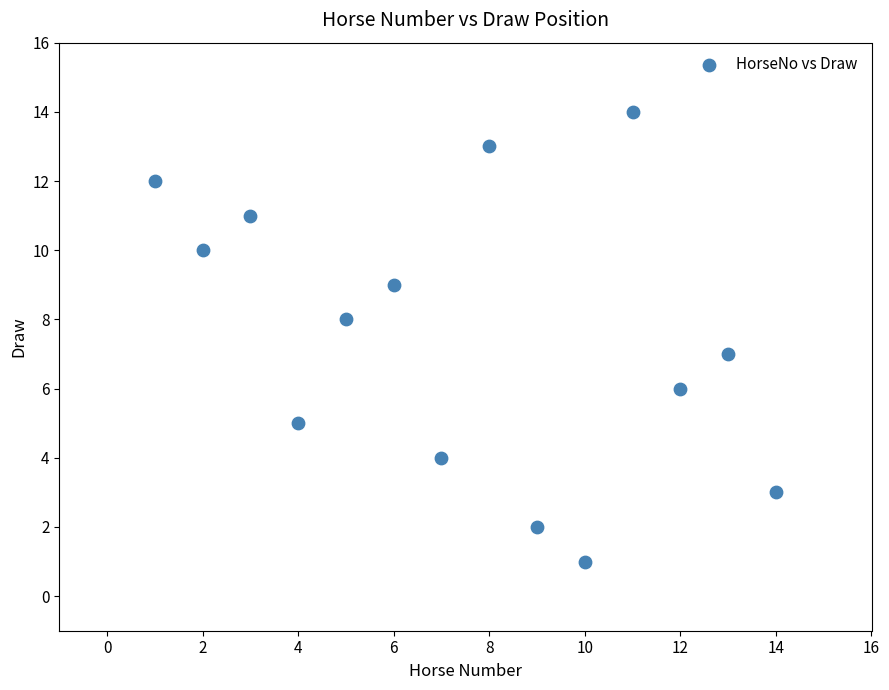

What is the range of Y values (max minus min)?

13